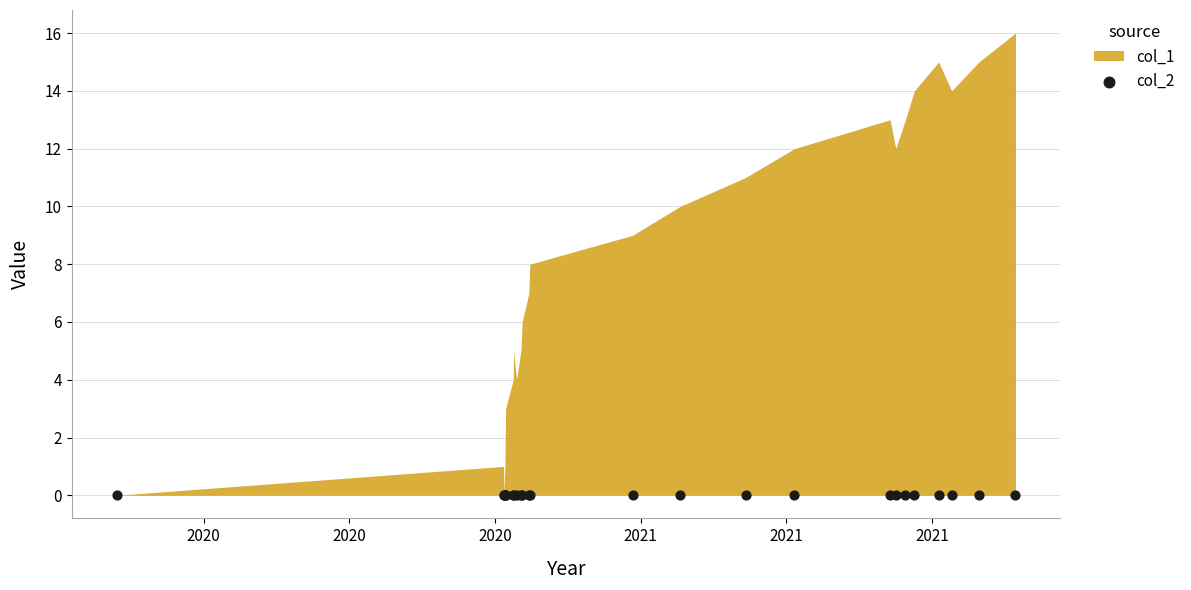

Is the value of col_2 at 17 greater than the value of col_1 at 15?

No